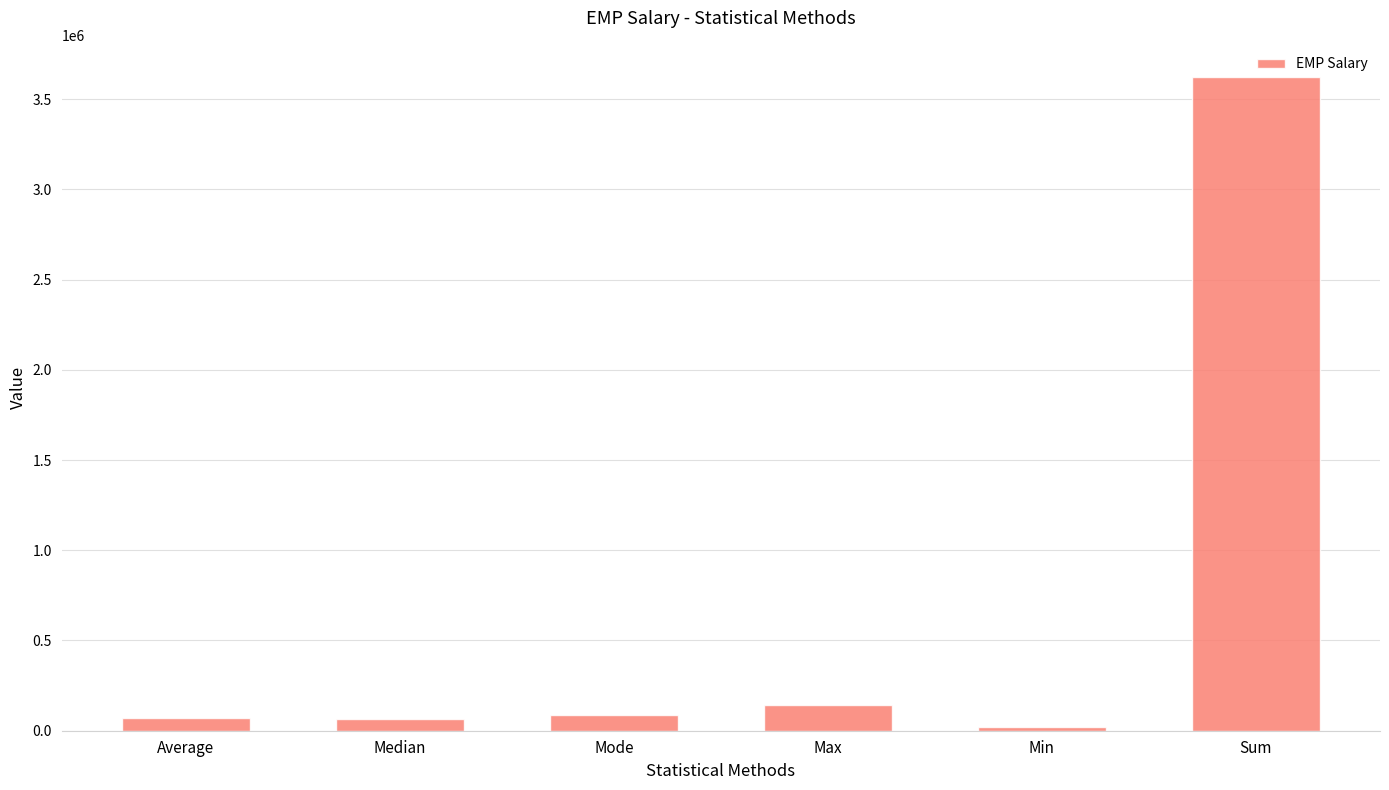

Does the chart contain stacked bars?

No